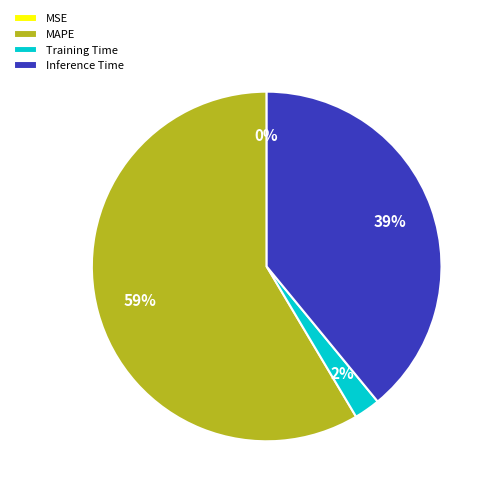

Is MAPE the majority of the pie?

Yes